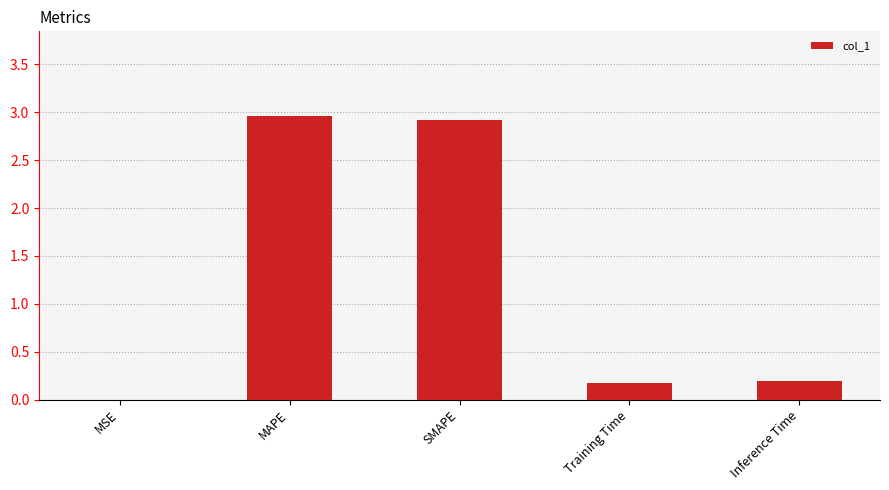

What is the sum of the values at Inference Time and SMAPE?

3.1